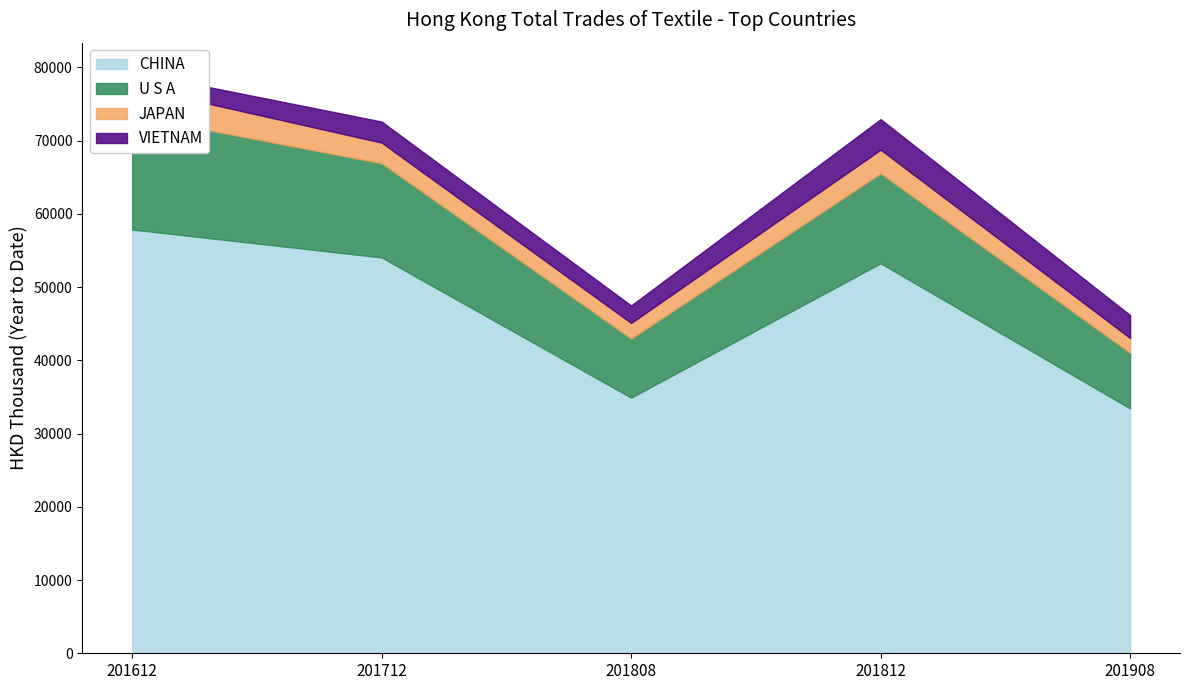

What is the spread (max minus min) of values at 201808?

32801.3